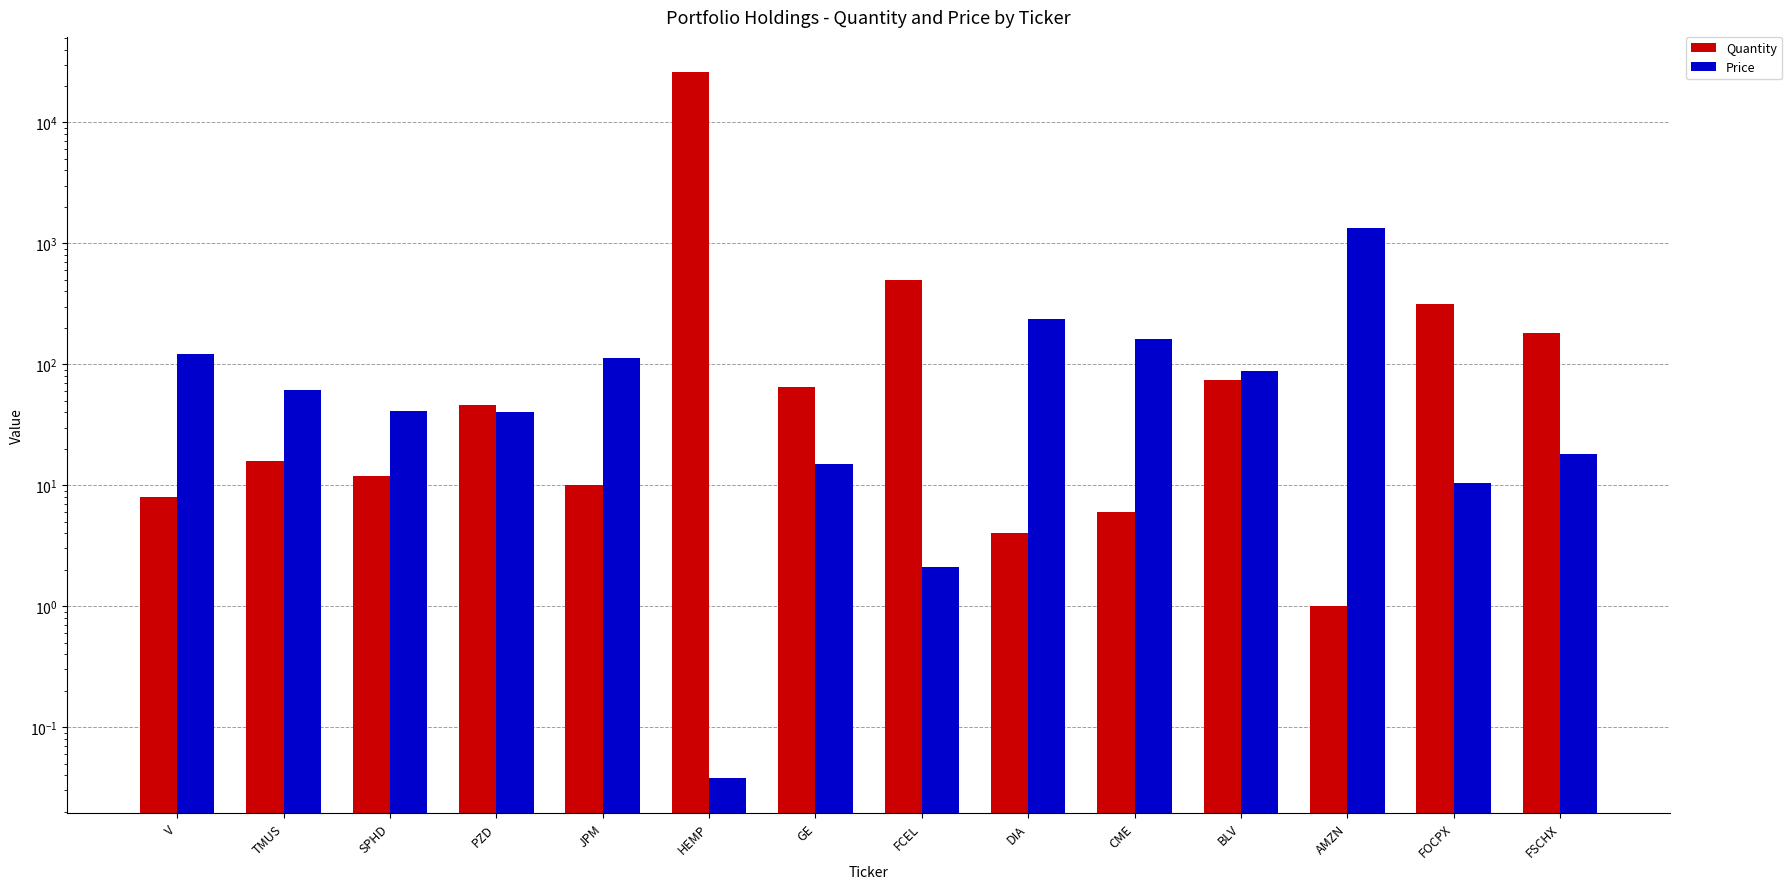

How many values in the Price series exceed 61?

7